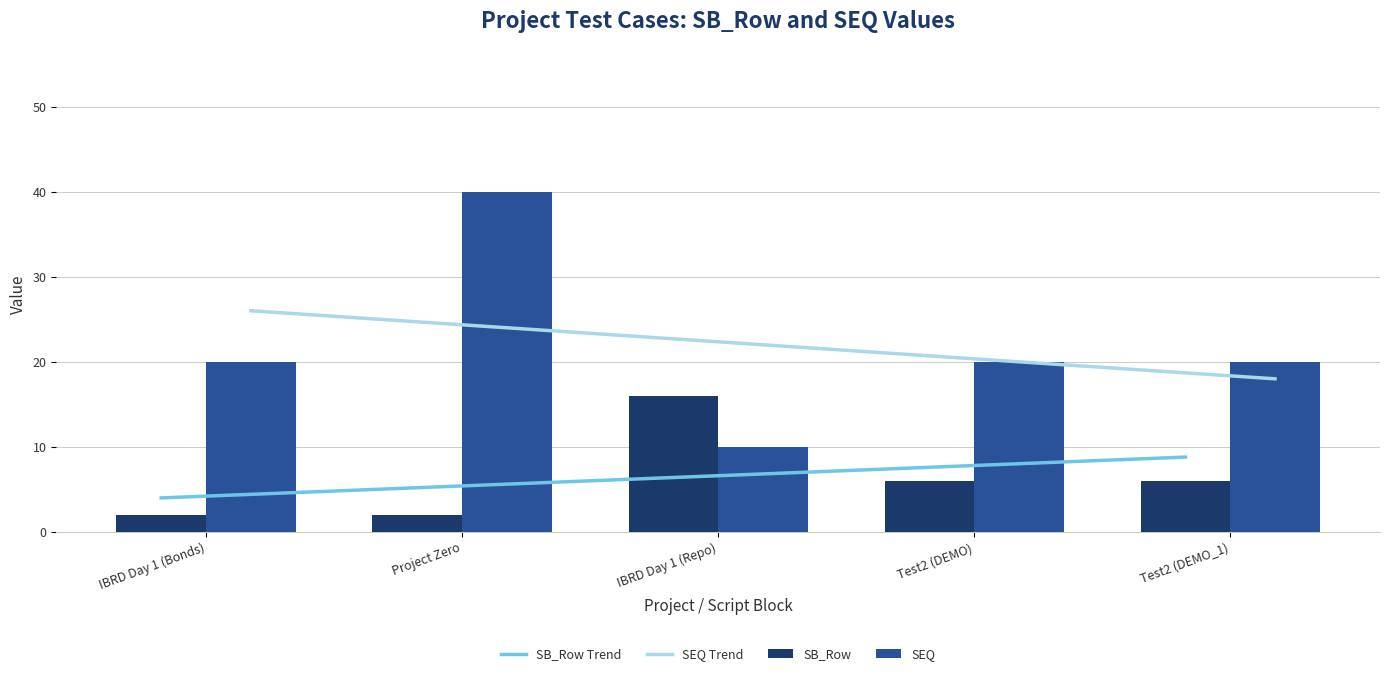

Reading left to right, list all the values displayed in this chart.

SB_Row Trend: 4.0	5.2	6.4	7.6	8.8
SEQ Trend: 26.0	24.0	22.0	20.0	18.0
SB_Row: 2.0	2.0	16.0	6.0	6.0
SEQ: 20.0	40.0	10.0	20.0	20.0